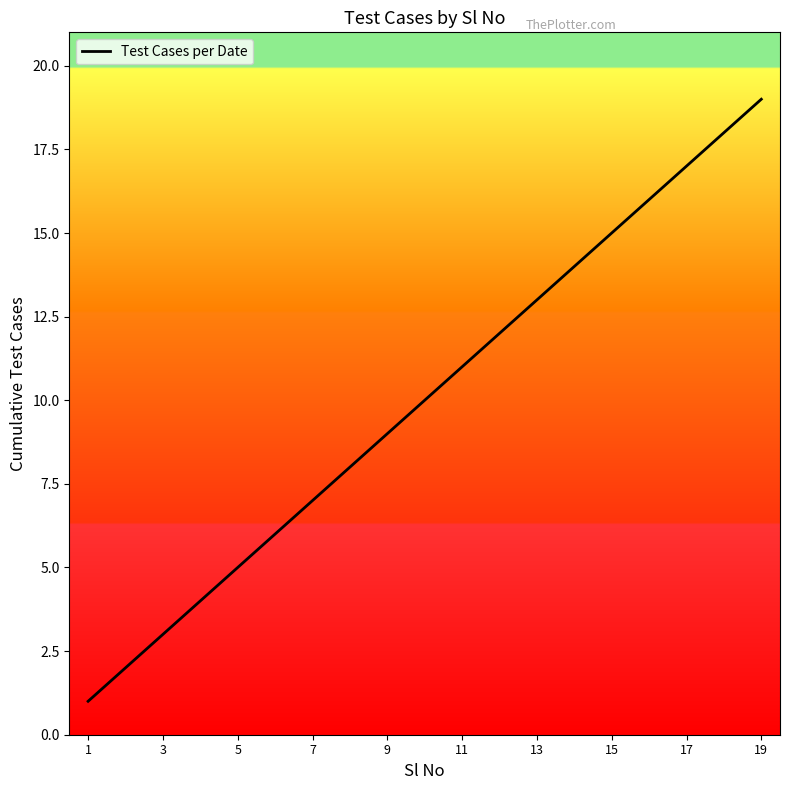

What is the maximum value shown in the chart?

19